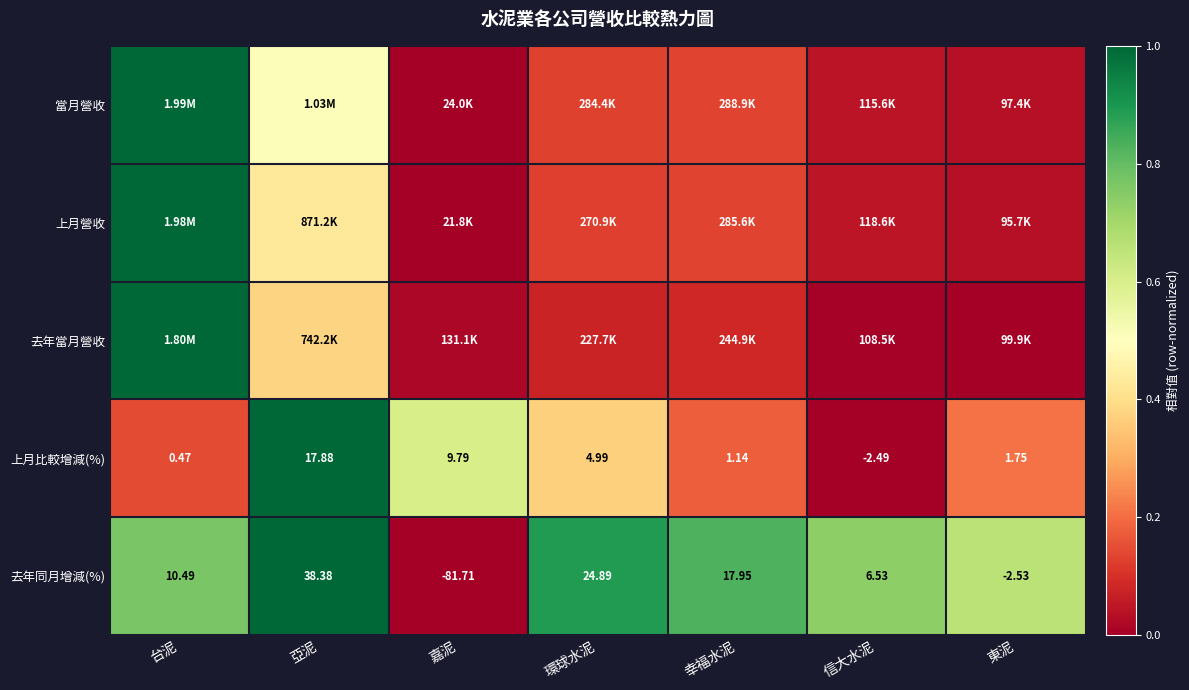

List the labels in order of 去年同月增減(%) value, largest first.

亞泥, 環球水泥, 幸福水泥, 台泥, 信大水泥, 東泥, 嘉泥